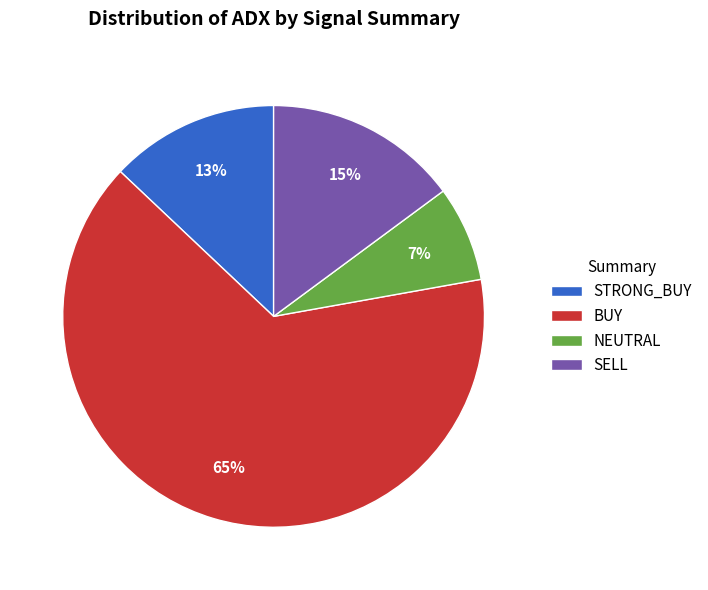

Is BUY the majority of the pie?

Yes